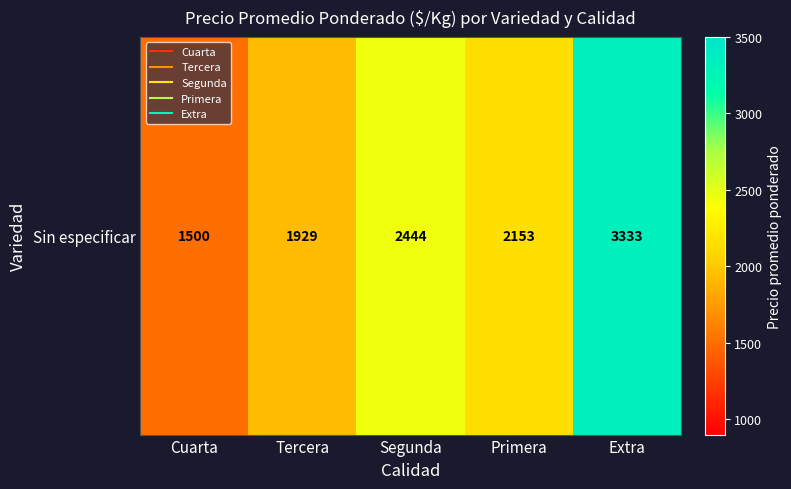

Reading left to right, transcribe all the data shown in this chart.

Cuarta=1500.0	Tercera=1928.6	Segunda=2444.4	Primera=2152.5	Extra=3333.3